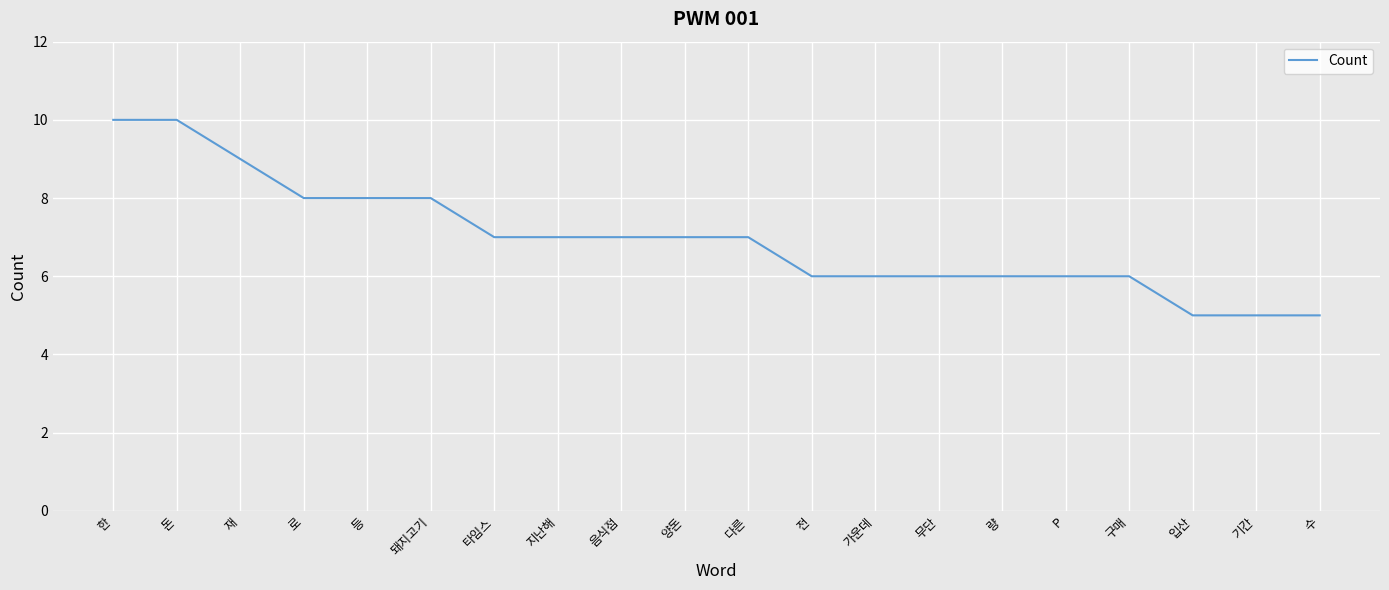

Approximately how many times larger is the value at 지난해 compared to 다른?

1.0